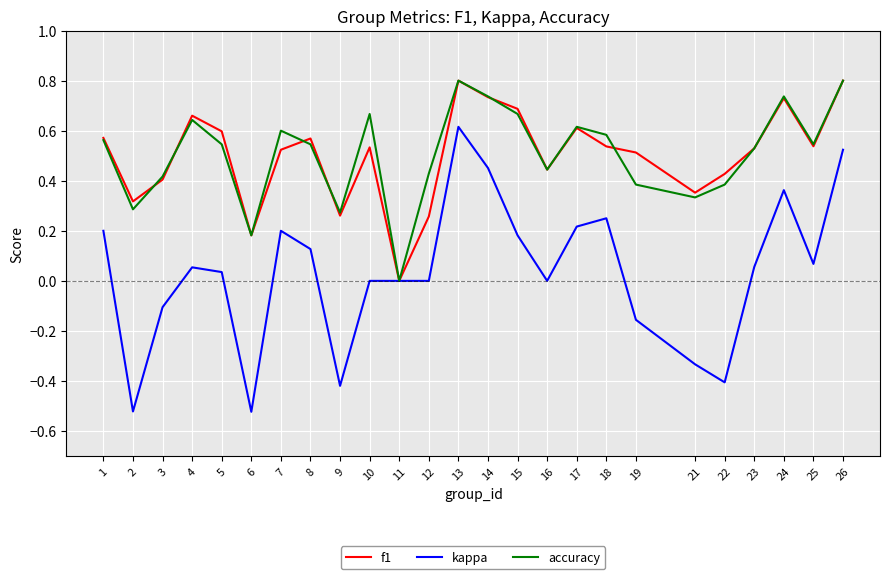

The accuracy series shows 1.1 at 24. True or false?

False